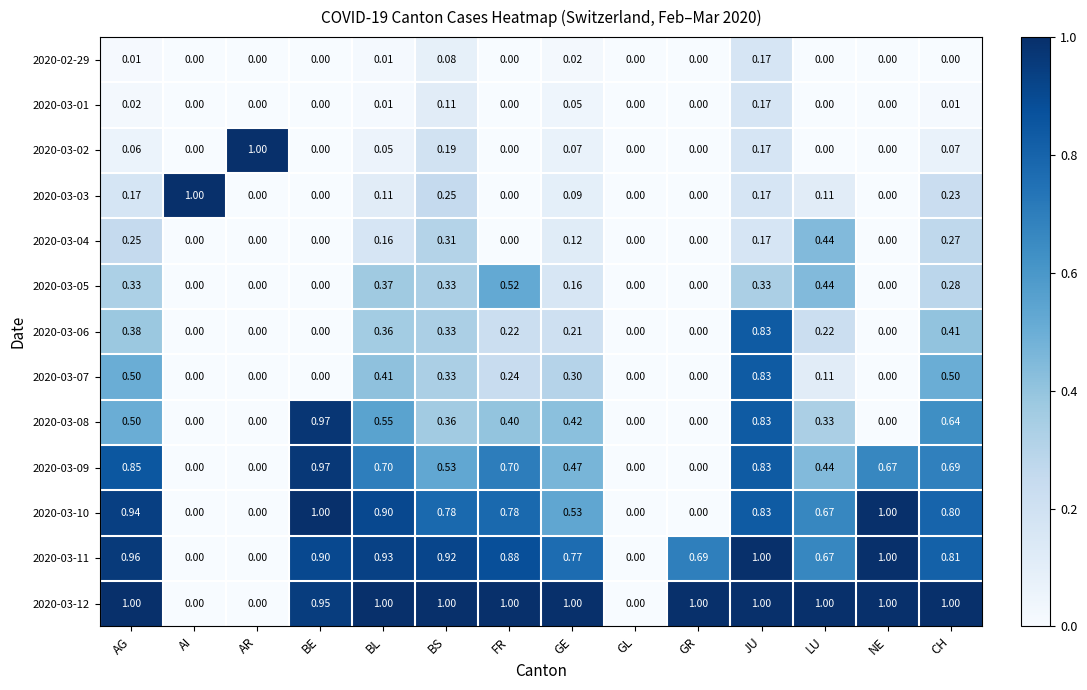

Is the value of 2020-03-10 at JU greater than the value of 2020-03-11 at BE?

No